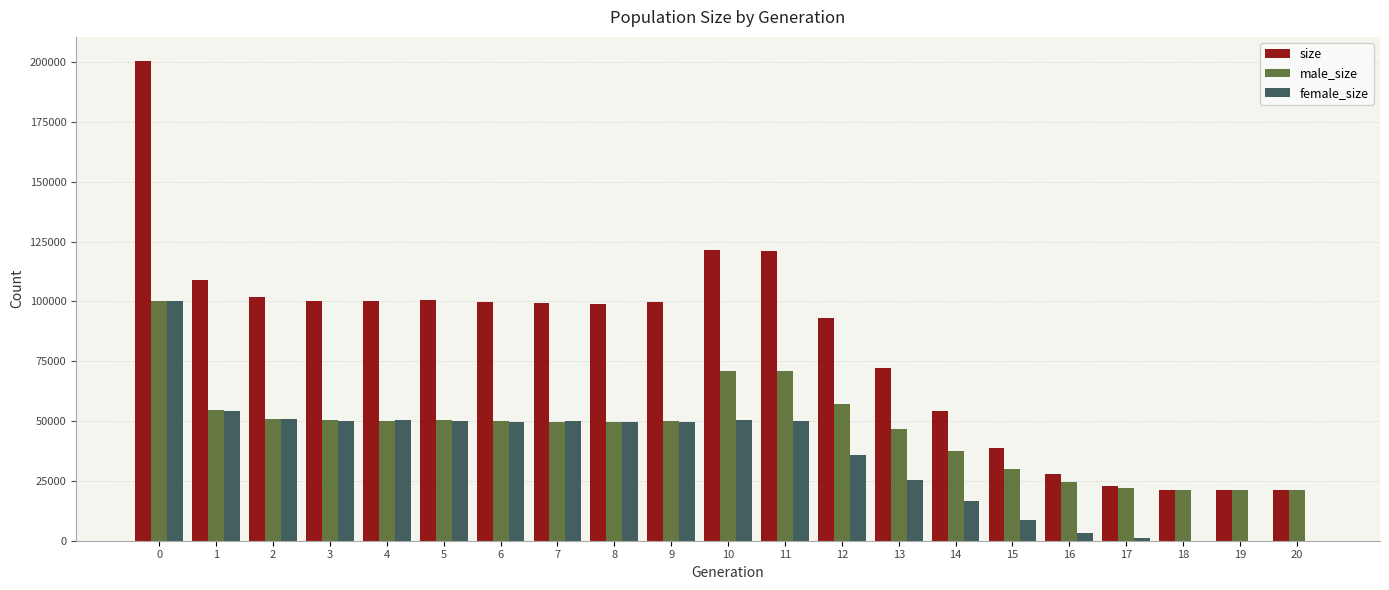

What is the approximate value of female_size at 4?

50483